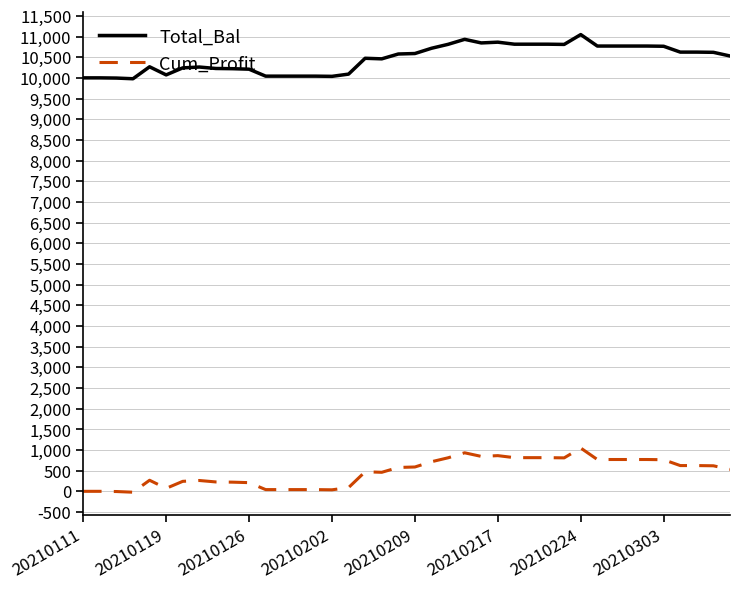

Does the chart have visible grid lines?

Yes